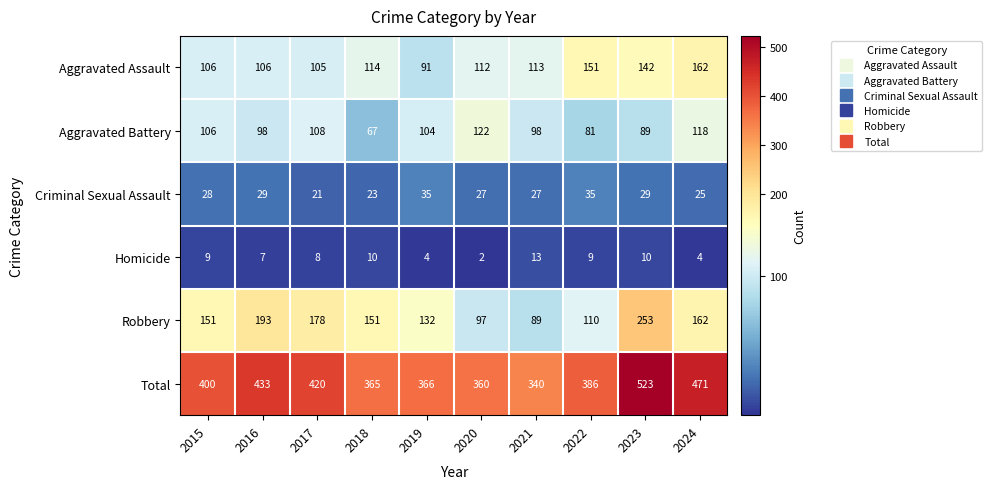

What is the approximate value of Aggravated Assault at 2019, to the nearest 10?

90